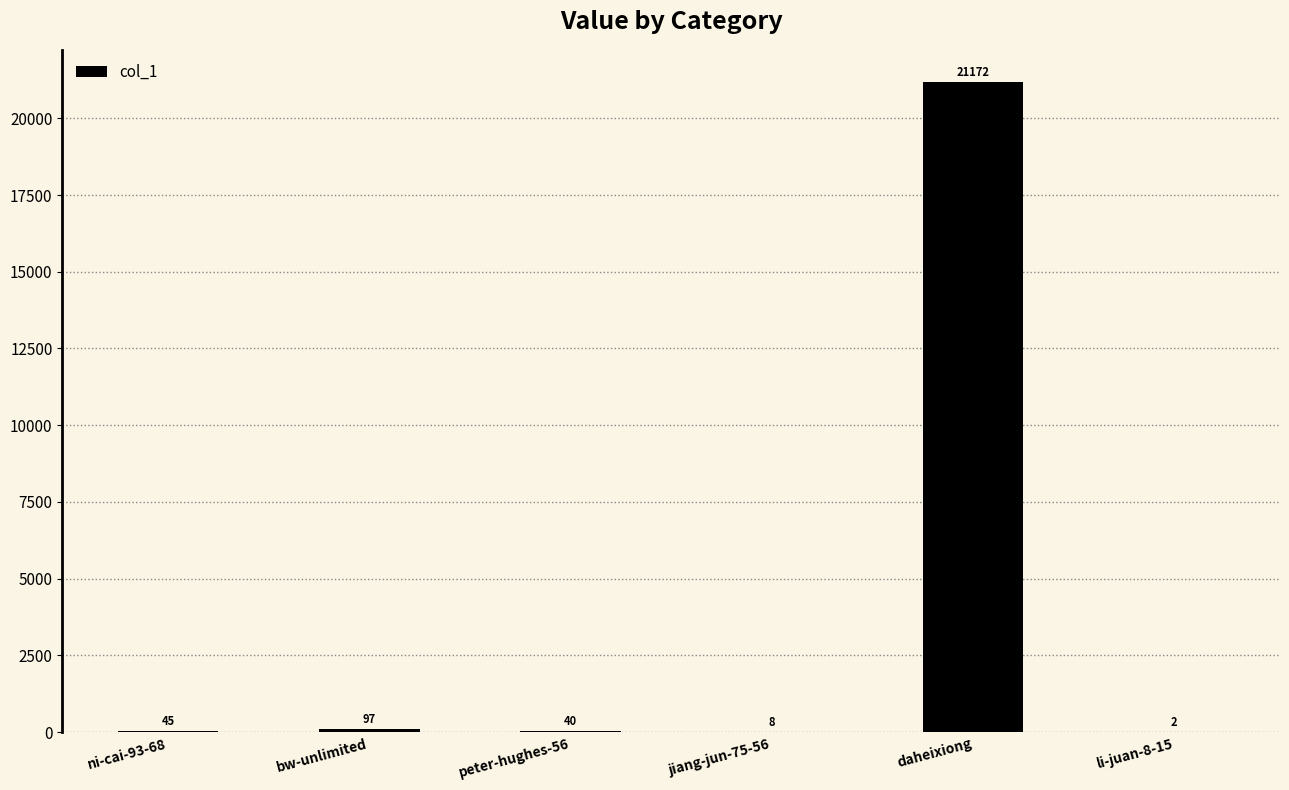

Where is the data nearest to the value 10587?

bw-unlimited